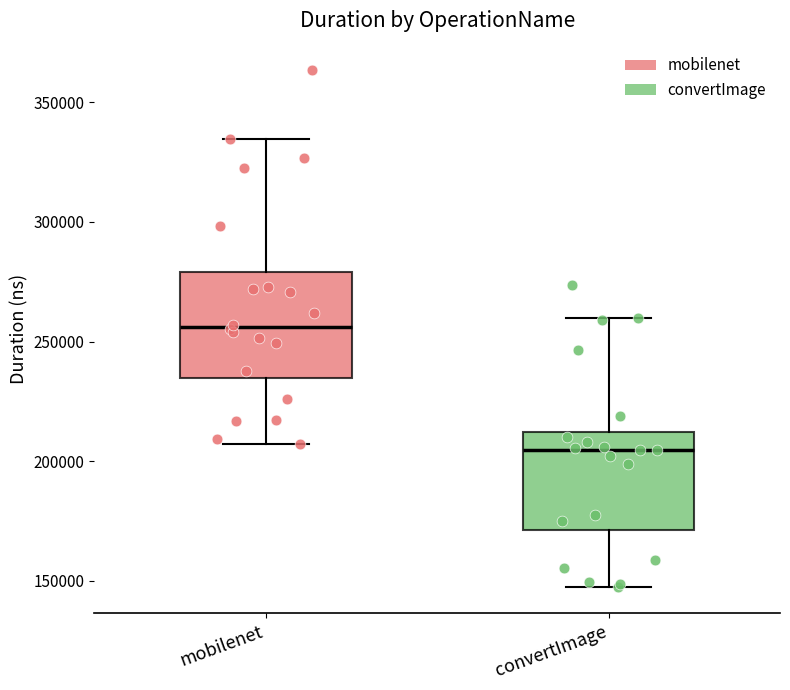

Reading left to right, read every box against the y-axis: the position of its median line, the range the box covers, and the ends of its whiskers. The values are not printed on the chart, so give them approximately, as read against the axis.

mobilenet: median 255000, box 235000 to 280000, whiskers 205000 to 335000
convertImage: median 205000, box 170000 to 210000, whiskers 145000 to 260000